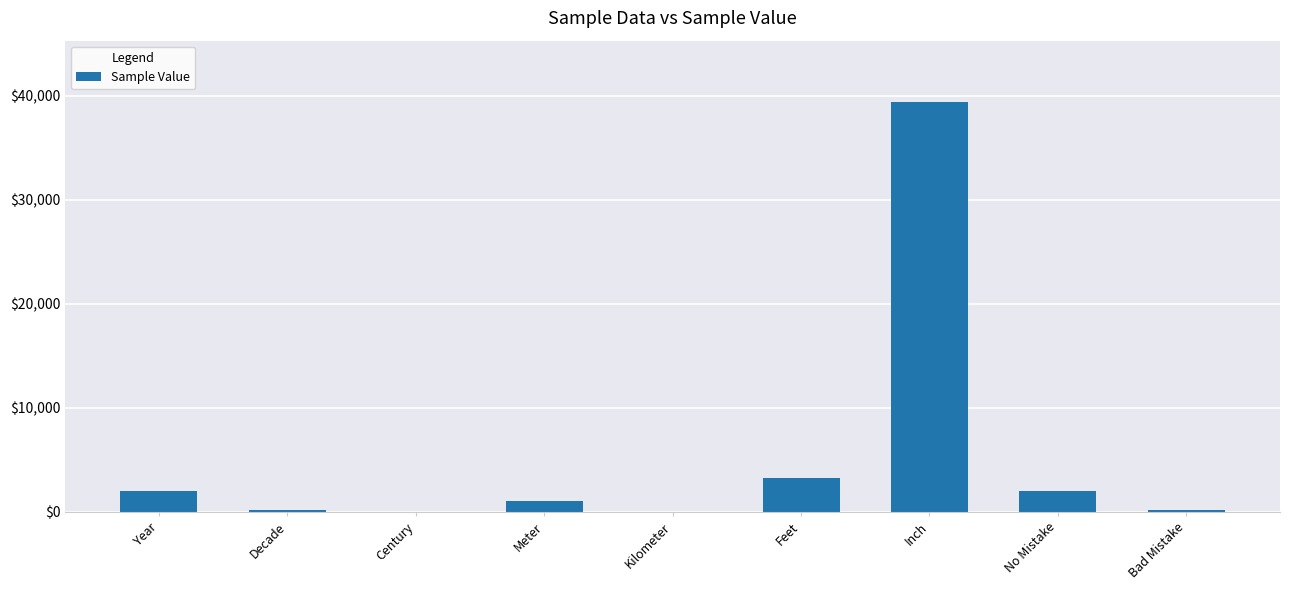

At which category does the chart reach its peak across all series?

Inch